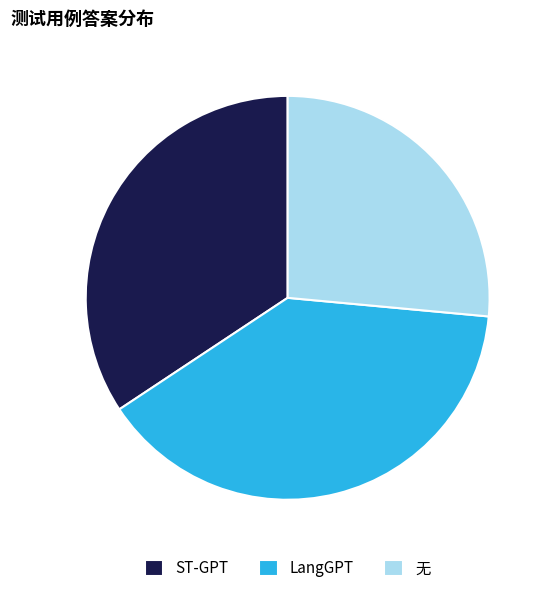

What is the largest slice in the pie chart?

LangGPT